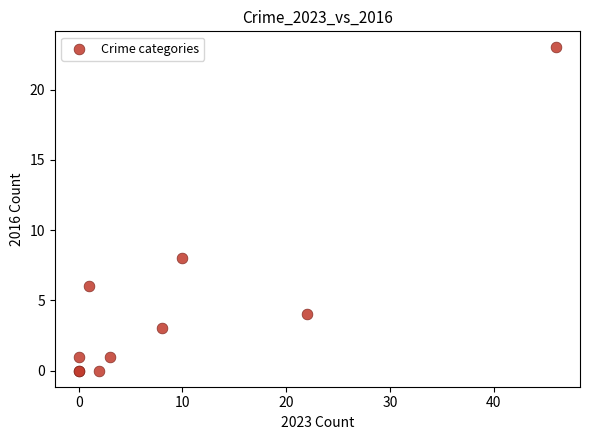

What Y value in the scatter plot is closest to 11?

8